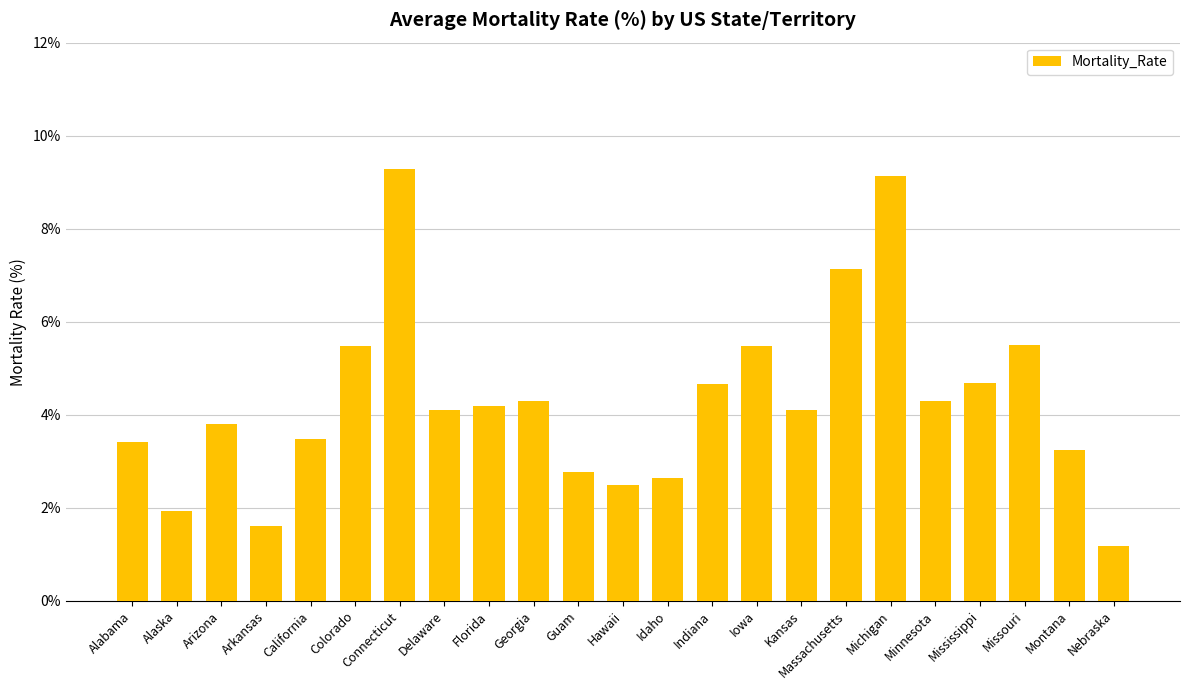

True or false: the data shows 2.5 at Florida.

False